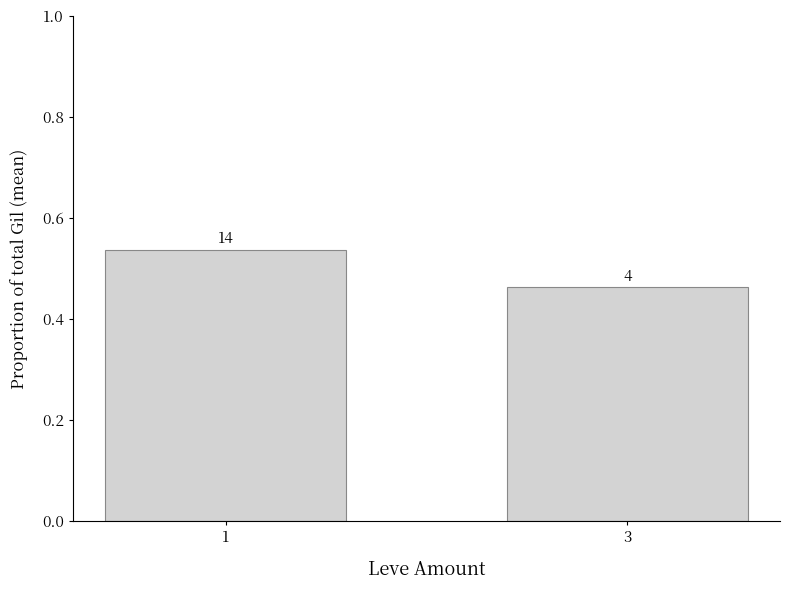

Reading left to right, list all the values displayed in this chart.

0.5	0.5